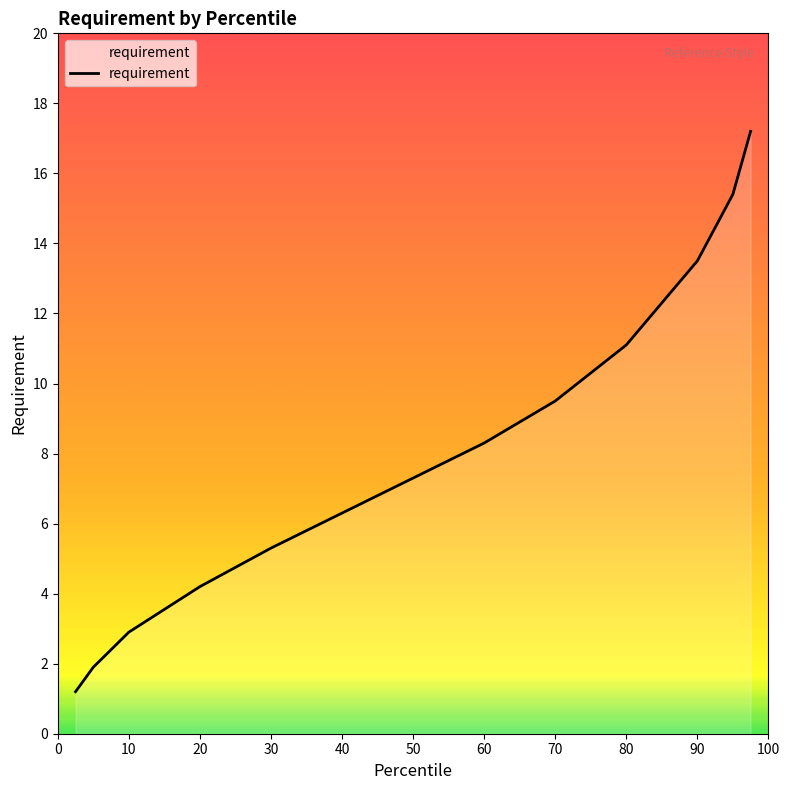

What is the minimum value shown in the chart?

1.2